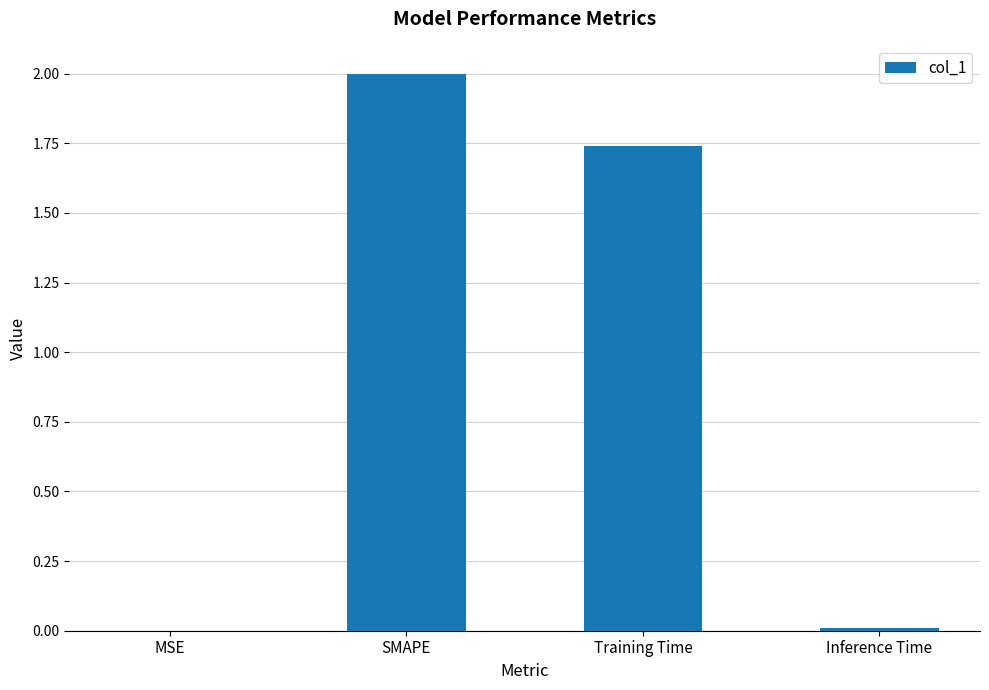

Approximately how many times larger is the value at Training Time compared to SMAPE?

0.9